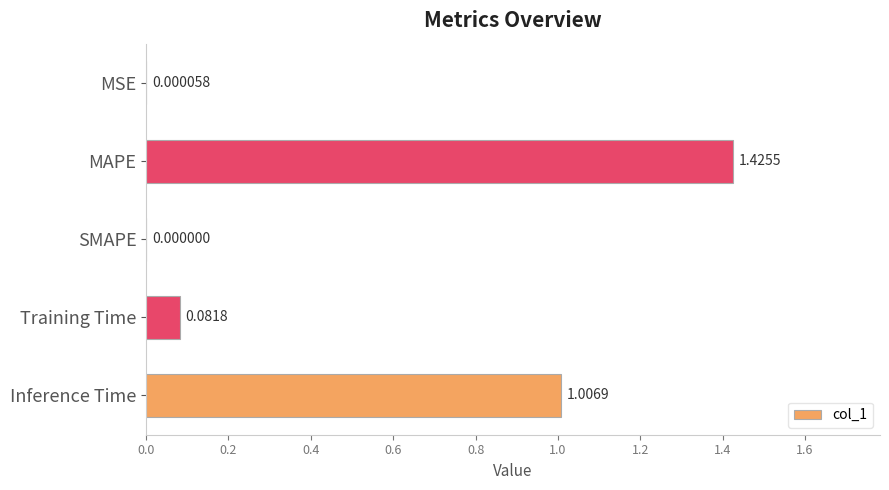

How many values are above zero?

4